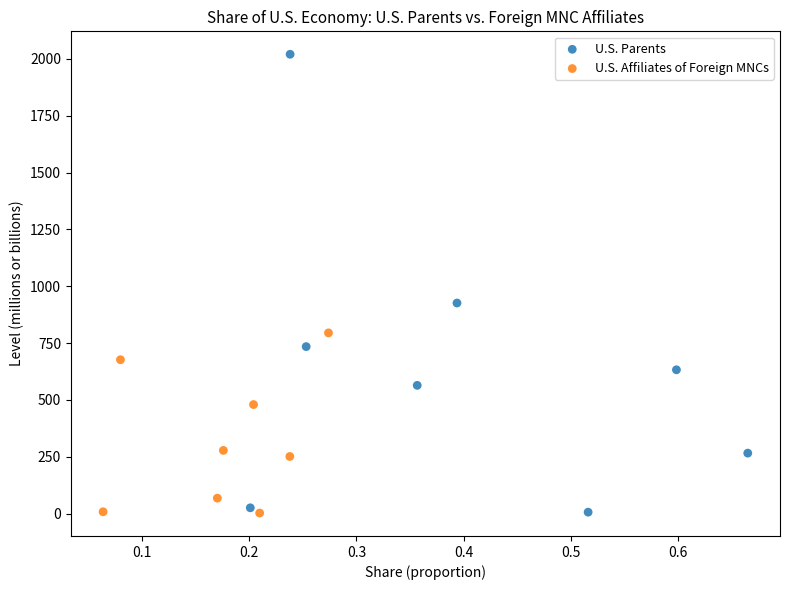

Which series has the largest Y range (max minus min)?

U.S. Parents